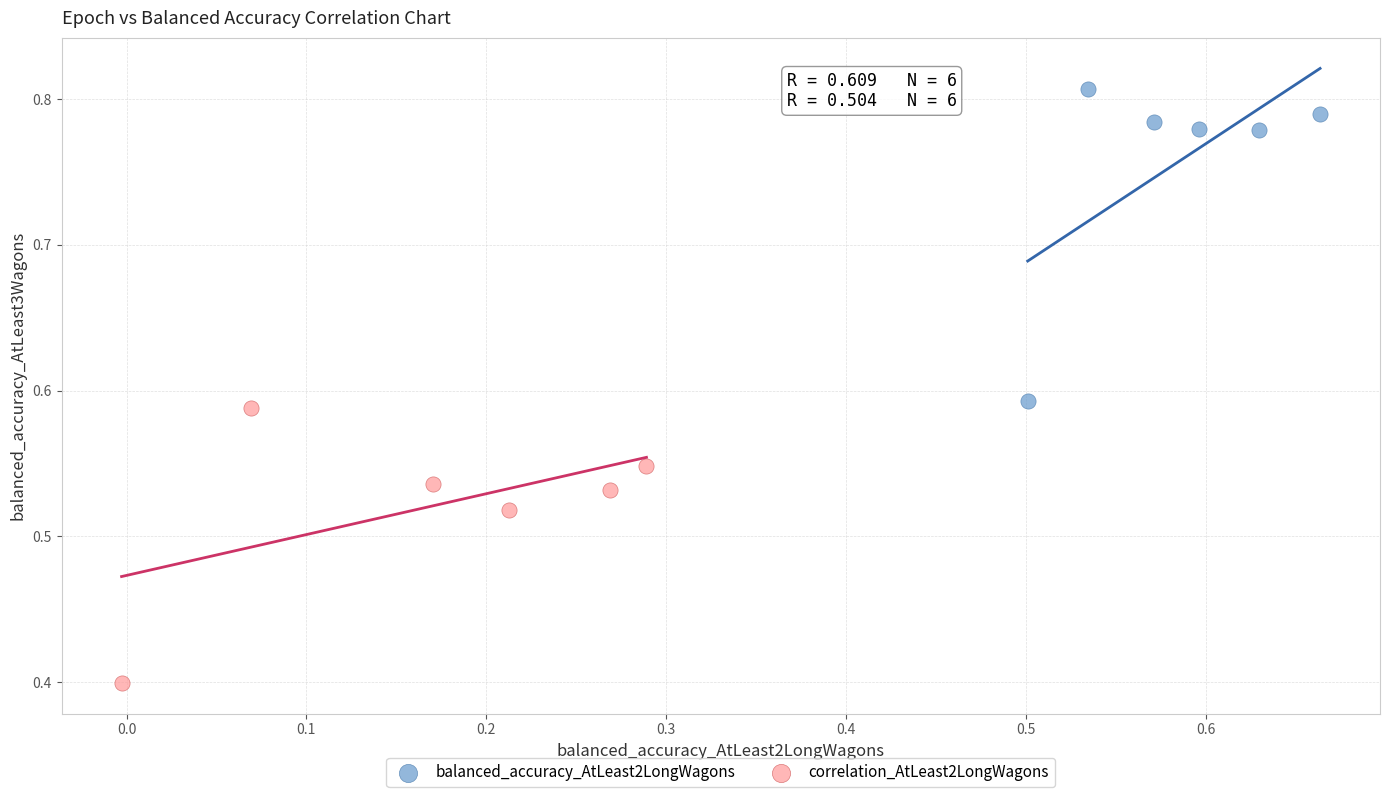

Which series contains the lowest Y value?

correlation_AtLeast2LongWagons